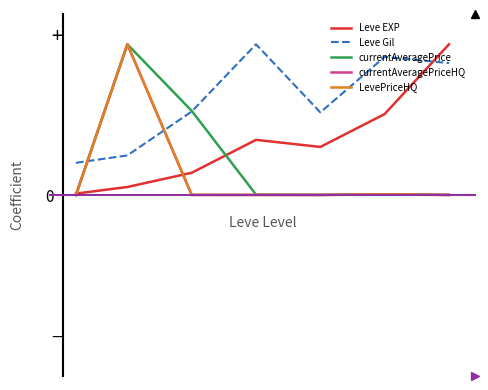

What are all the series names shown in the legend?

Leve EXP, Leve Gil, currentAveragePrice, currentAveragePriceHQ, LevePriceHQ